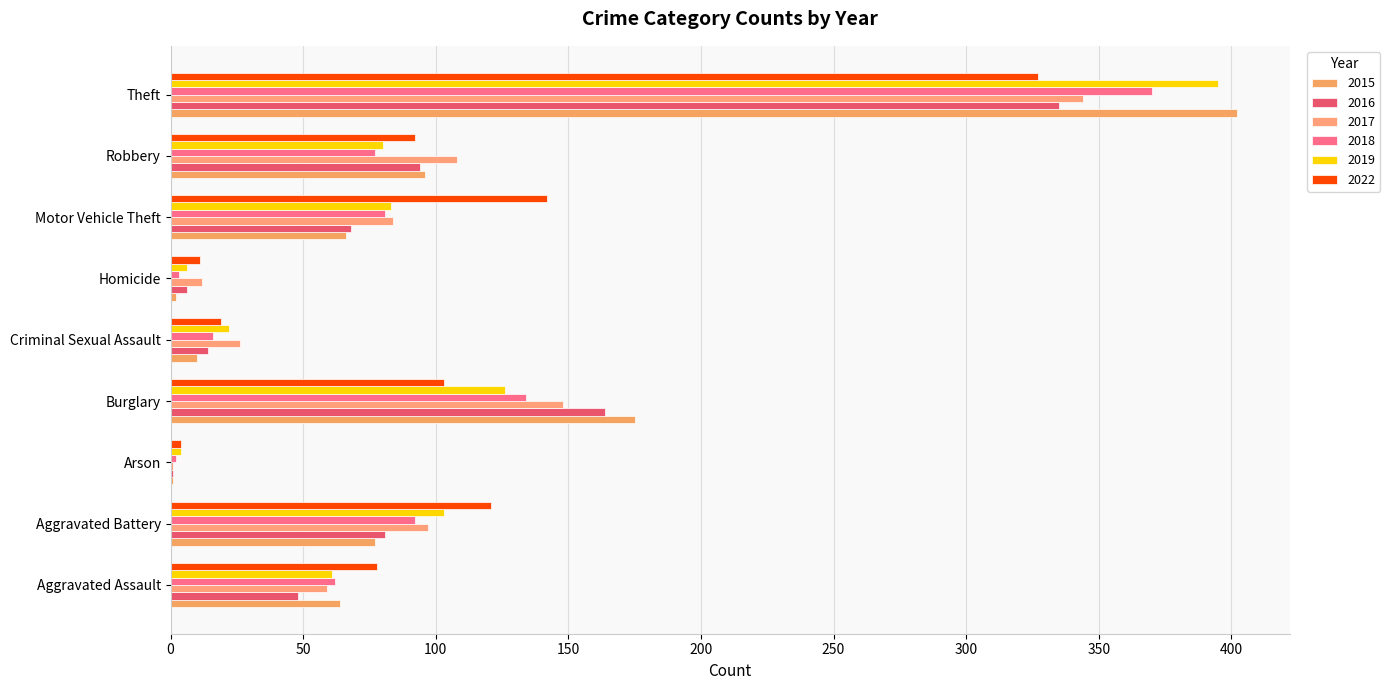

What is the spread (max minus min) of values at Aggravated Assault?

30